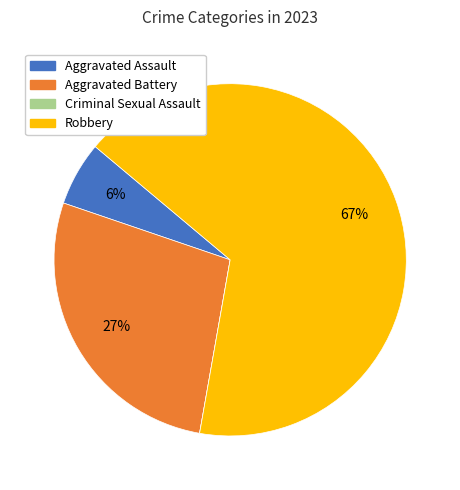

To the nearest percent, what portion does Aggravated Assault represent?

6%